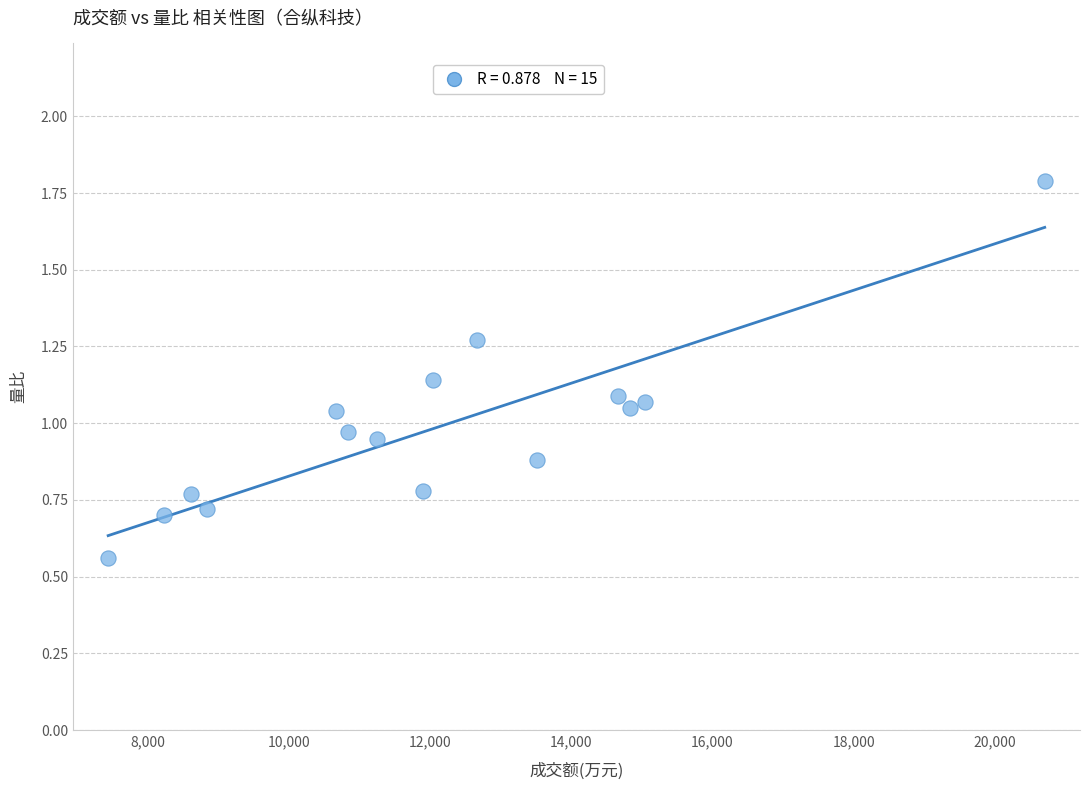

What is the range of X values (max minus min)?

13273.0